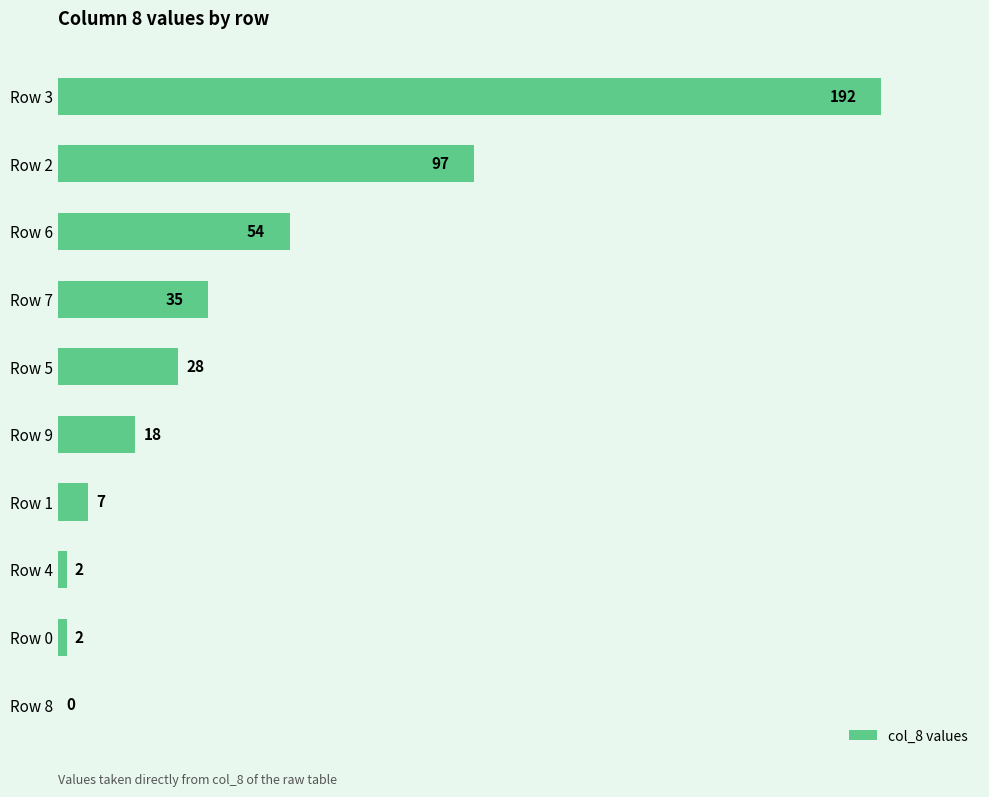

How many series are shown in this chart?

1